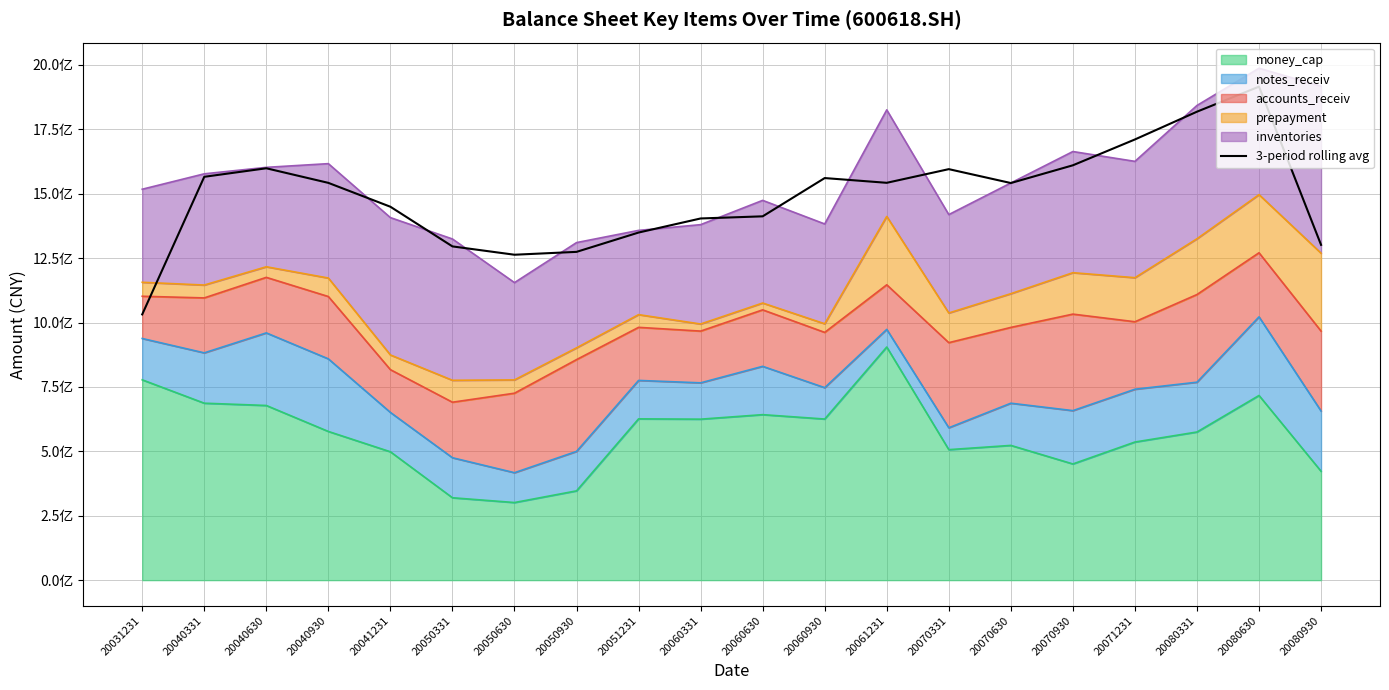

Reading left to right, transcribe all the data shown in this chart.

1031670148.3	1565852829.8	1598963761.5	1542292475.0	1449608770.0	1295651317.8	1263316945.6	1274427458.1	1349439365.6	1404090104.7	1412396646.6	1560940977.4	1542535300.9	1595571119.1	1541655821.6	1610528946.1	1710836689.9	1818629663.3	1915878123.9	1301618531.1